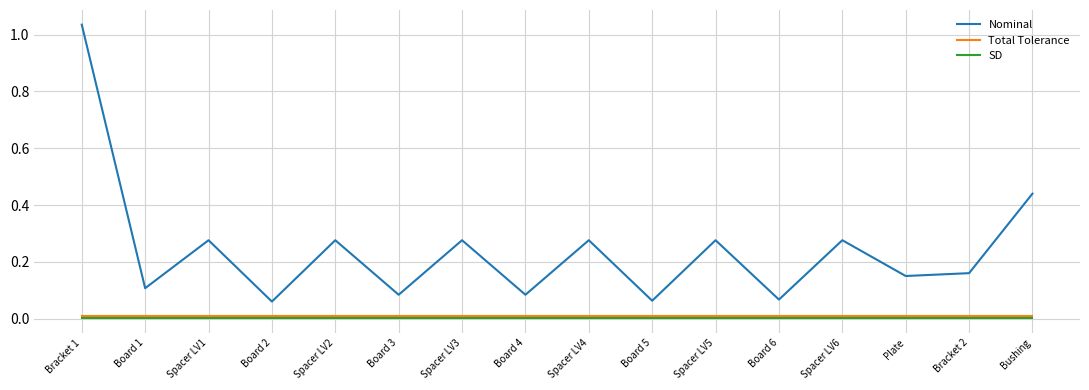

True or false: Total Tolerance and Nominal cross at least once.

False